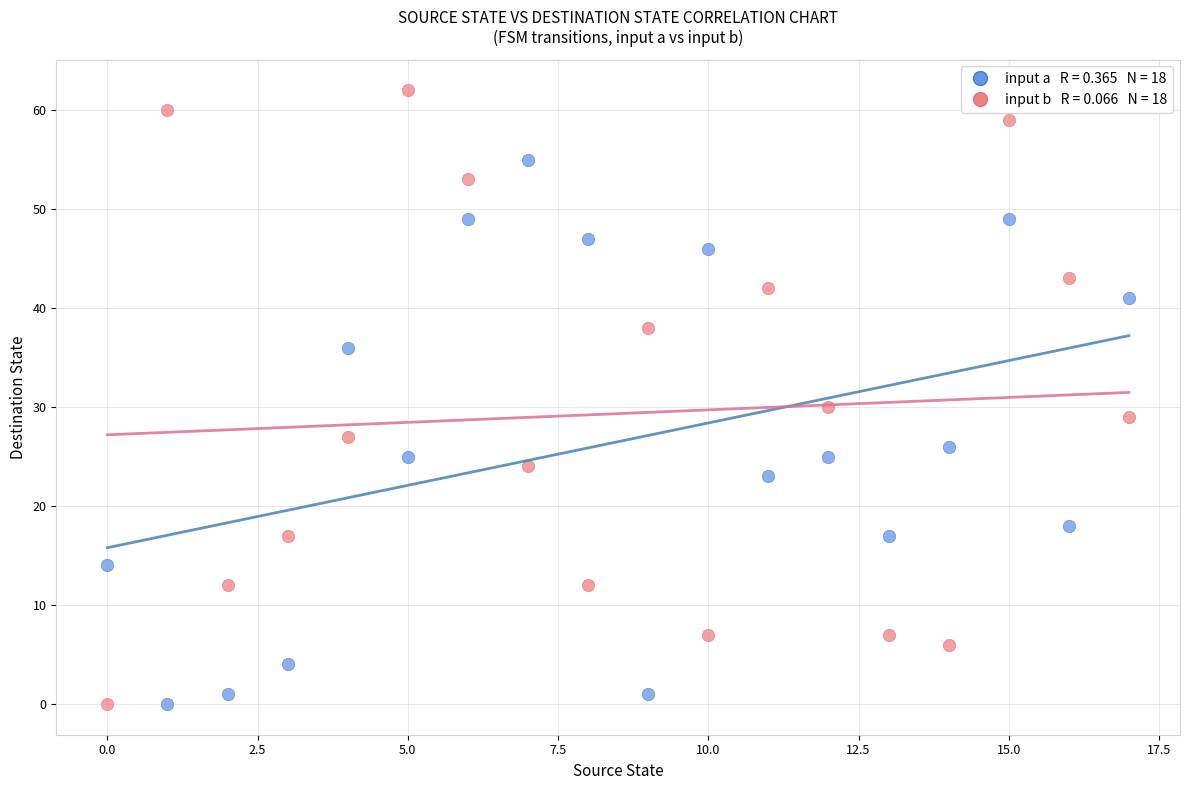

Across all data points, what is the range of Y values (max minus min)?

62